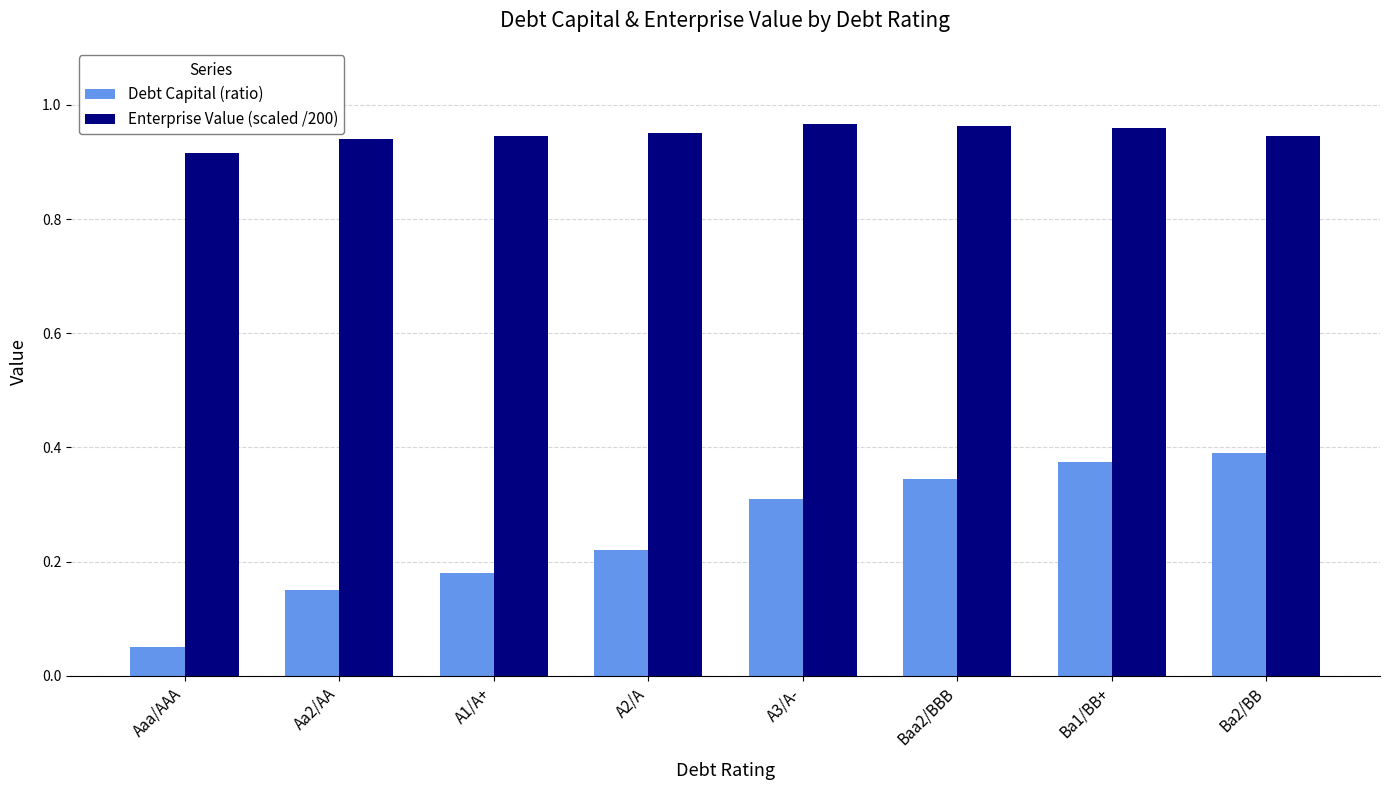

Which category has the lowest value in the Debt Capital (ratio) series?

Aaa/AAA